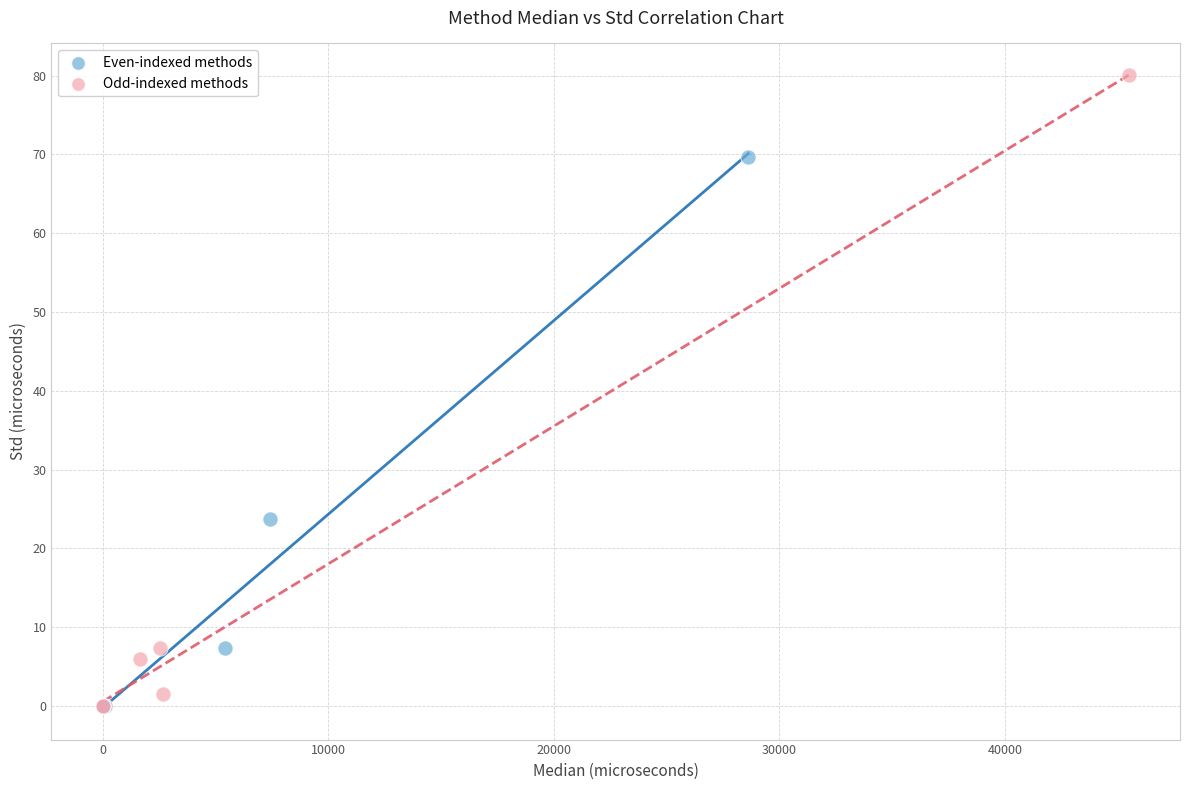

Which series has the largest Y range (max minus min)?

Odd-indexed methods